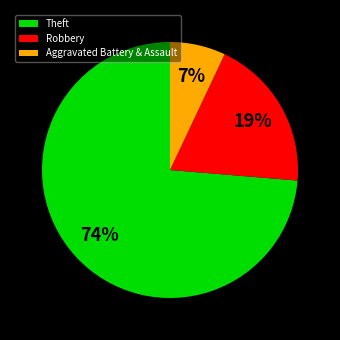

To the nearest percent, what portion does Theft represent?

74%